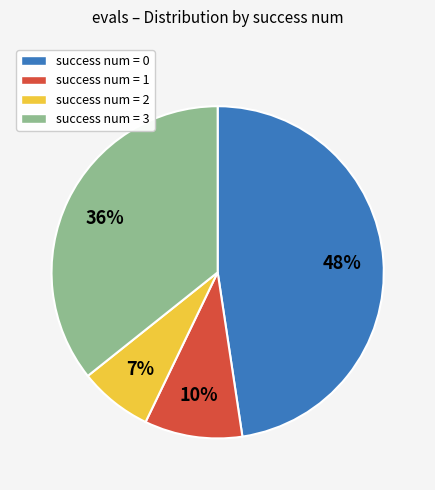

Is there a majority slice in this chart?

No